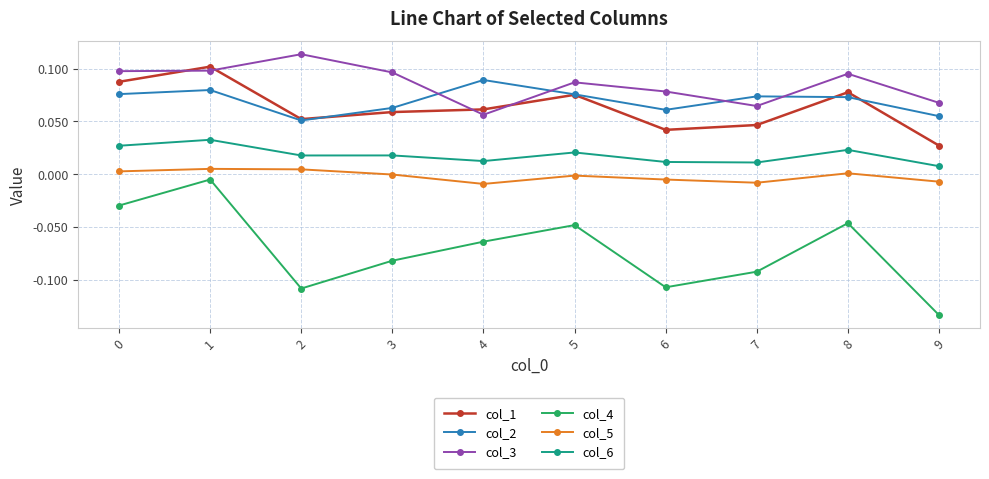

What is the sum of all col_2 values?

0.7